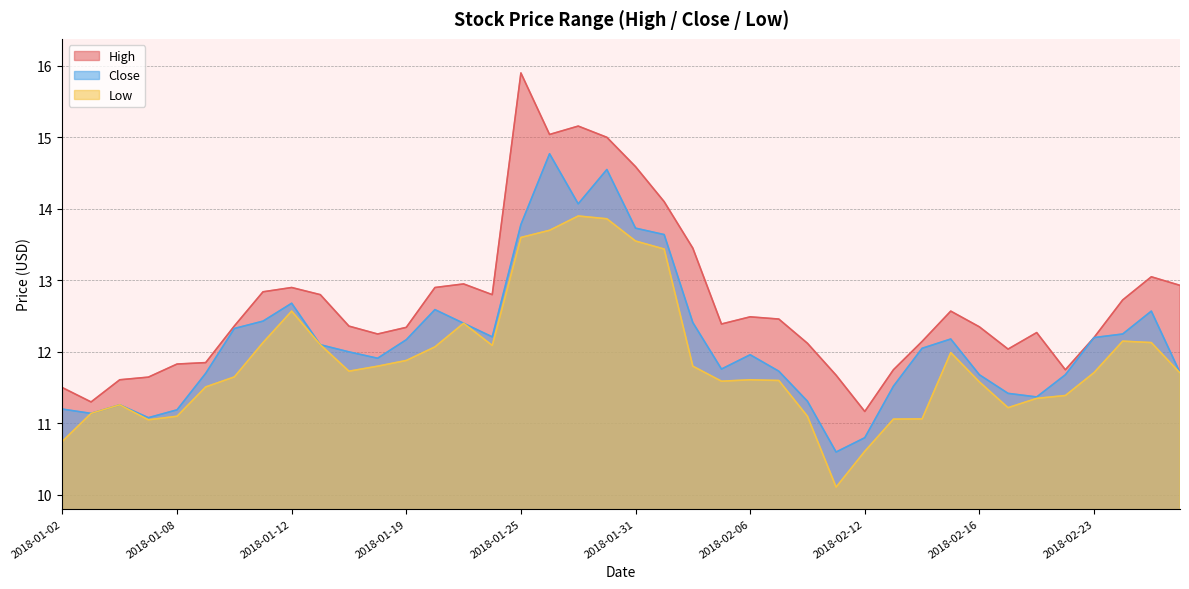

What position from the right is 2018-02-14?

10